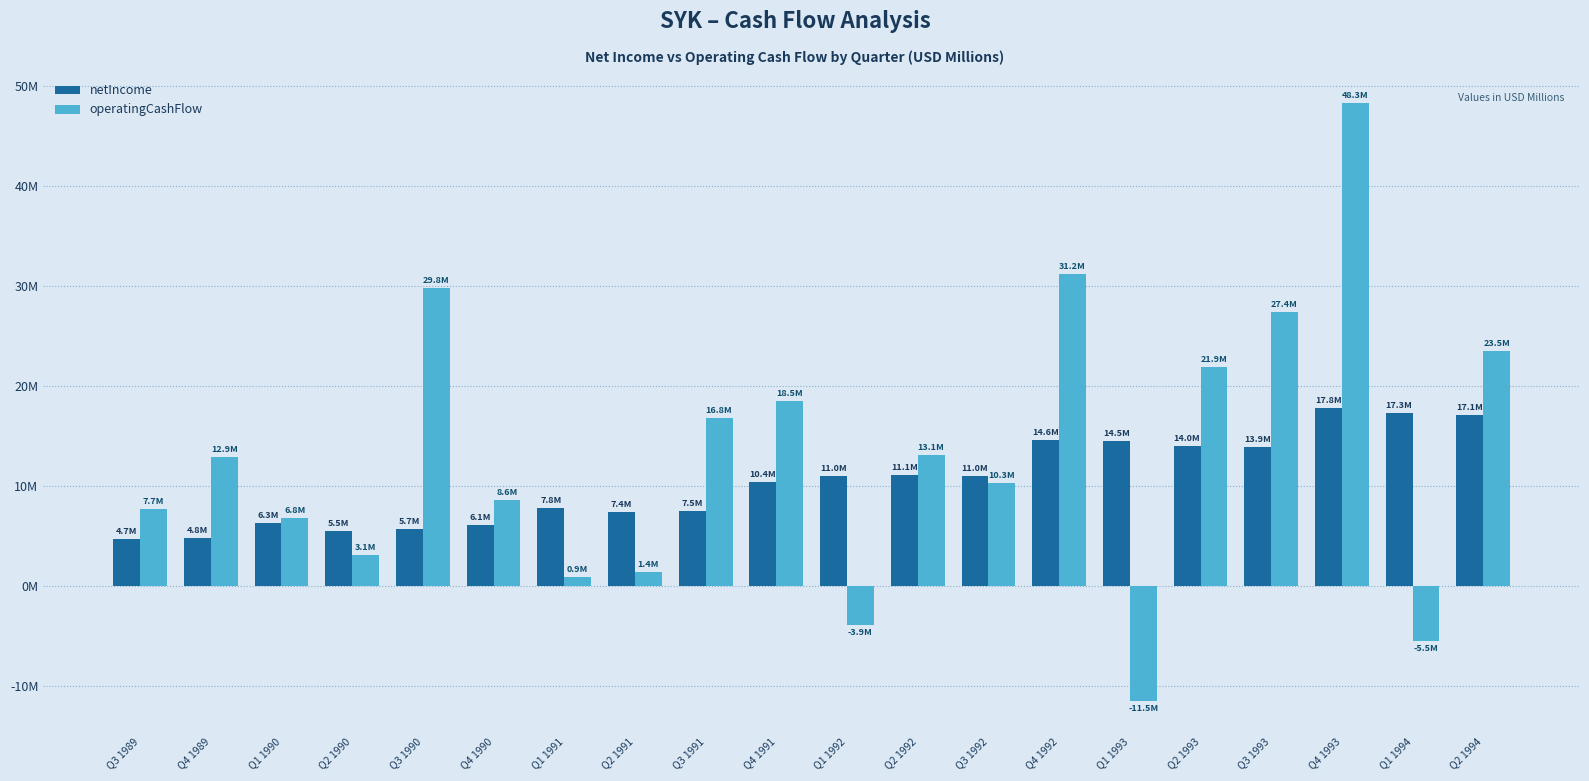

Does the chart contain stacked bars?

No